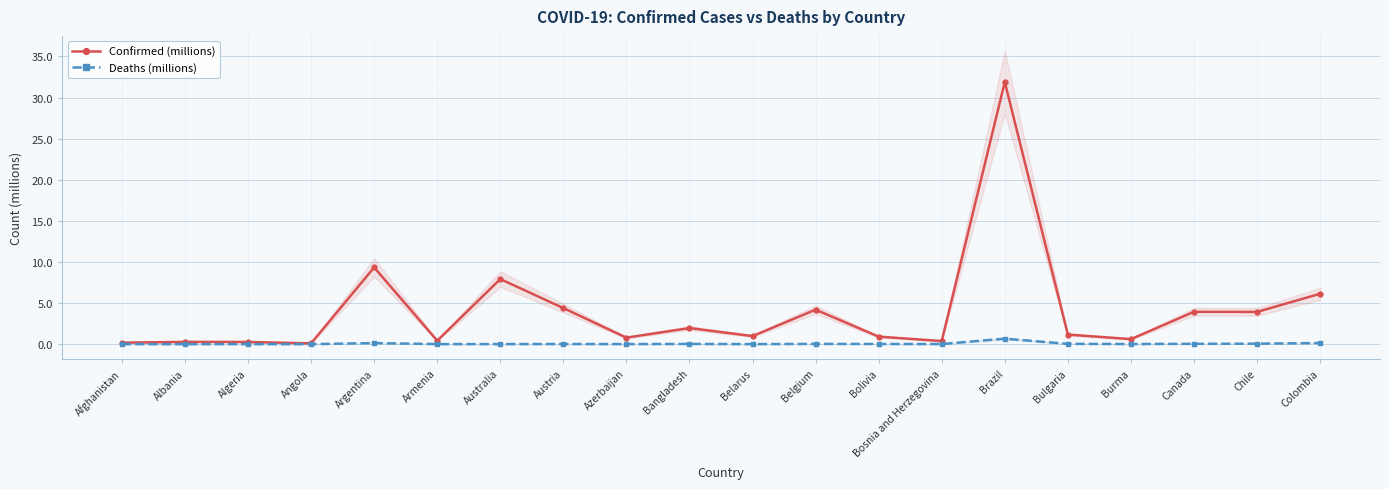

What are all the series names shown in the legend?

Confirmed (millions), Deaths (millions)